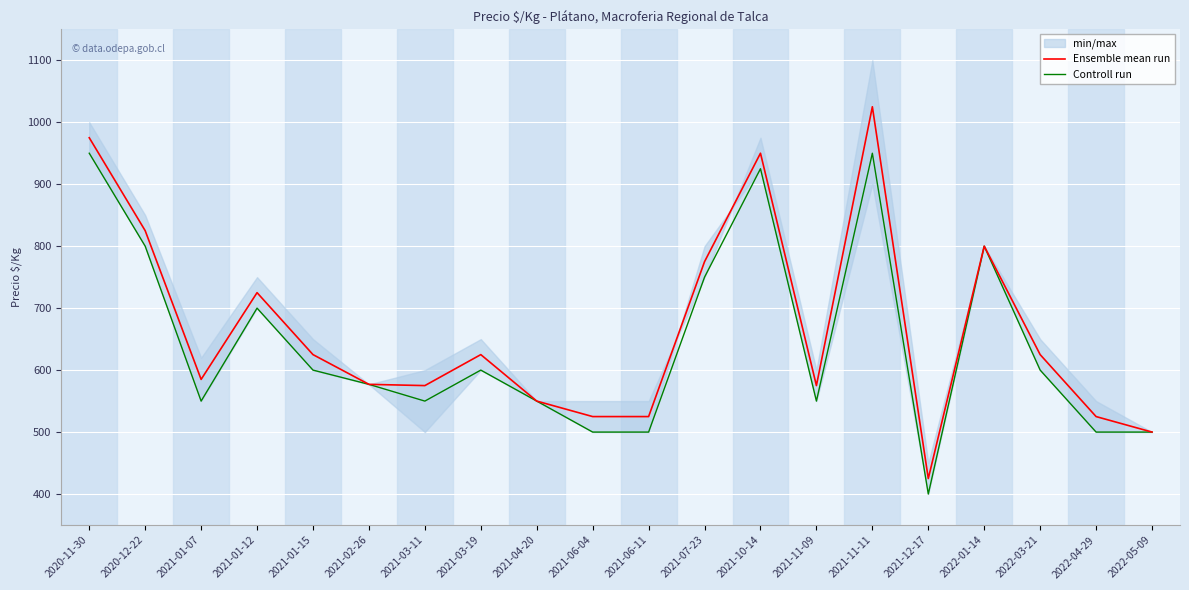

Read the Ensemble mean run value at 2022-04-29.

525